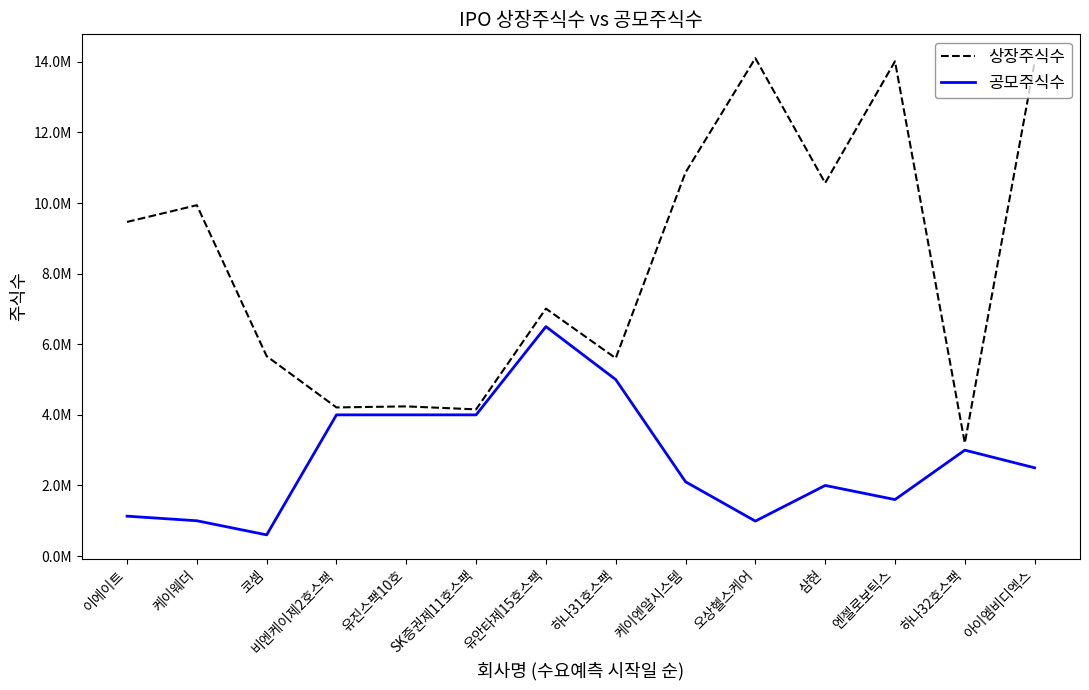

What is the difference between the maximum and minimum values in the 공모주식수 series?

5900000